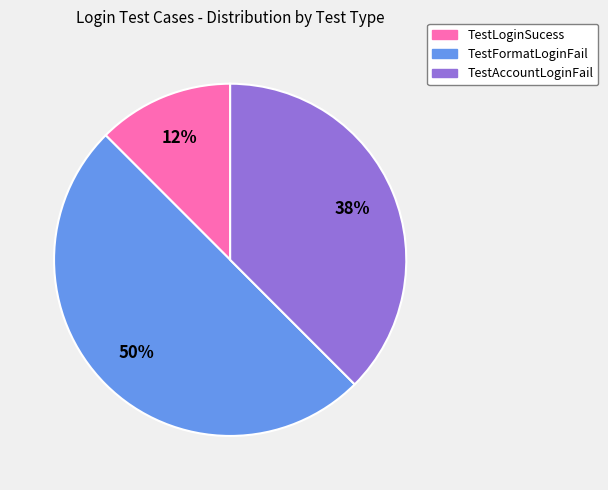

Between TestLoginSucess and TestFormatLoginFail, which is larger?

TestFormatLoginFail